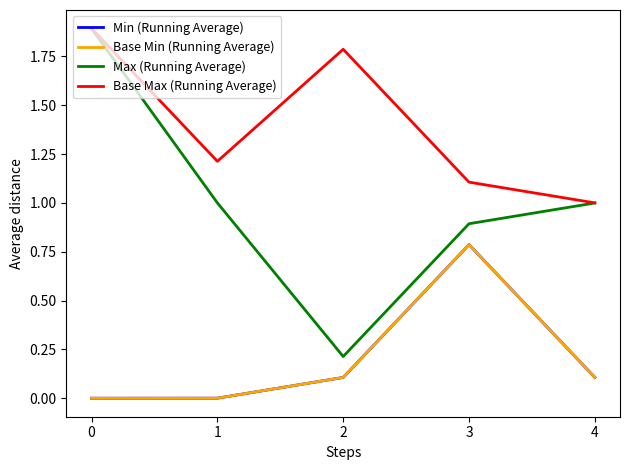

Is this an area chart (filled region under the line)?

No